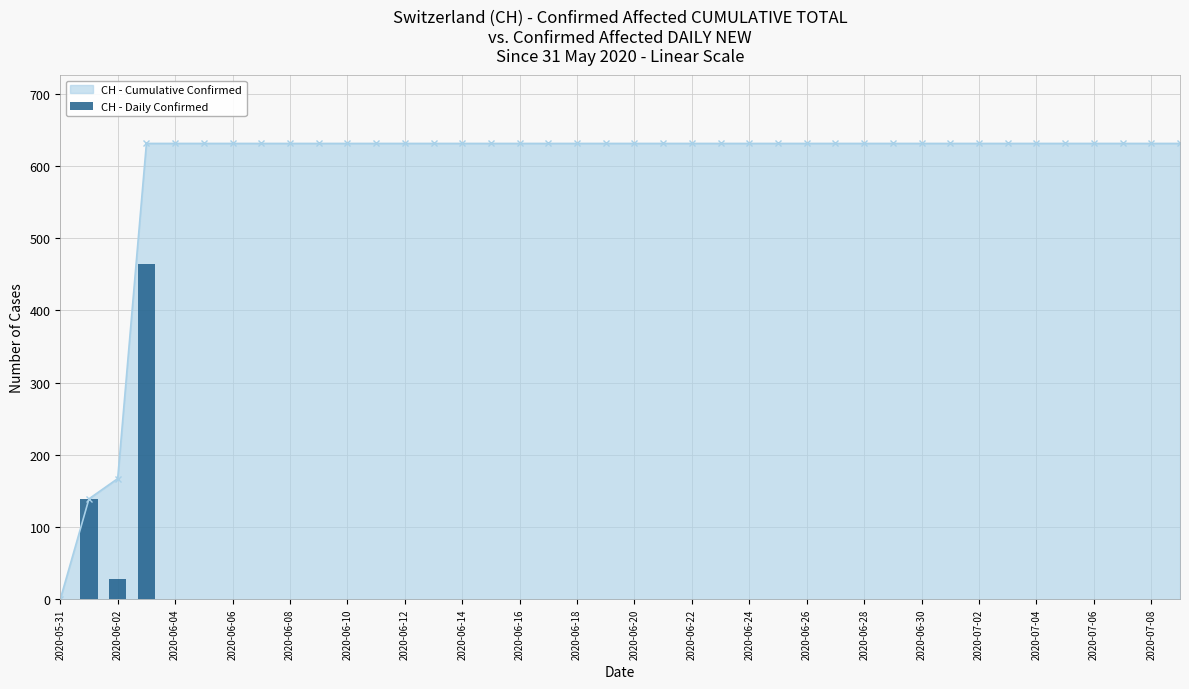

Count the number of values greater than 0.

3